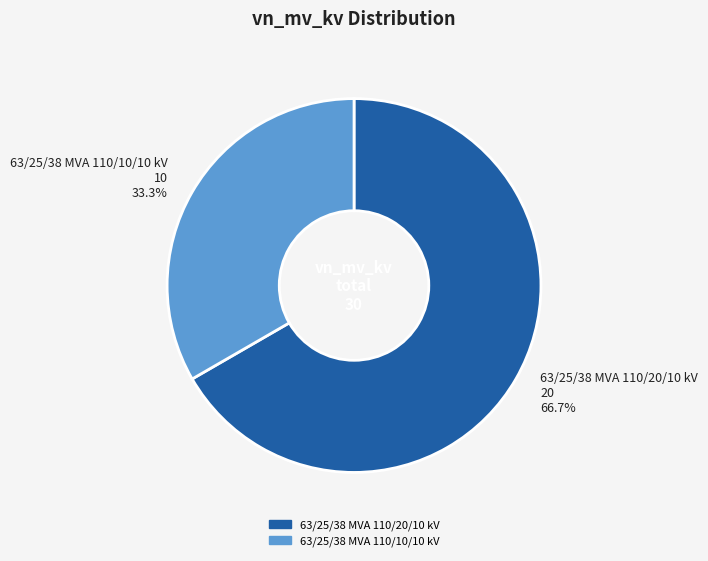

To the nearest percent, what is the difference between the largest and smallest slice percentages?

33%